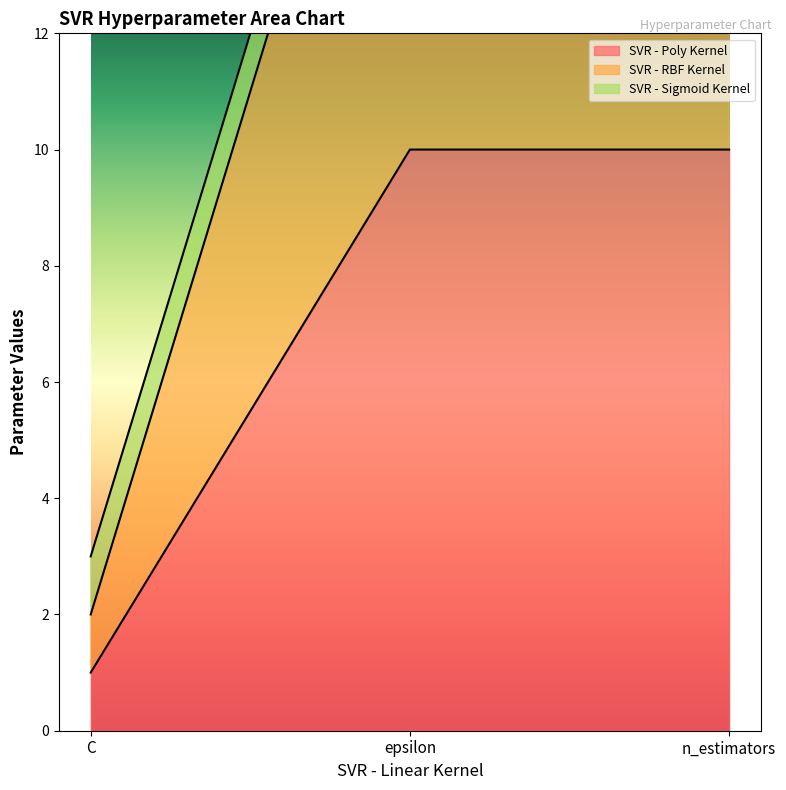

What is the label of the 3rd point from the left?

n_estimators